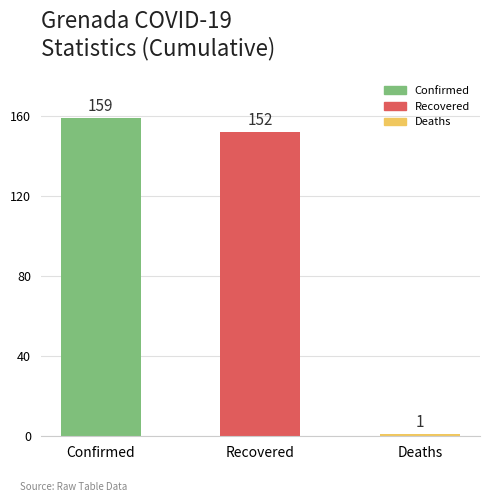

Which label corresponds to the largest value in the chart?

Confirmed